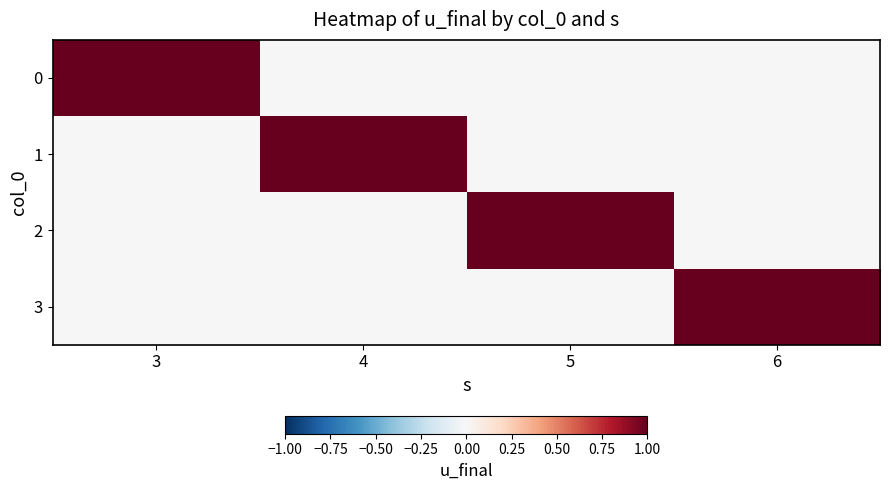

Between 3 and 6, which is larger?

3